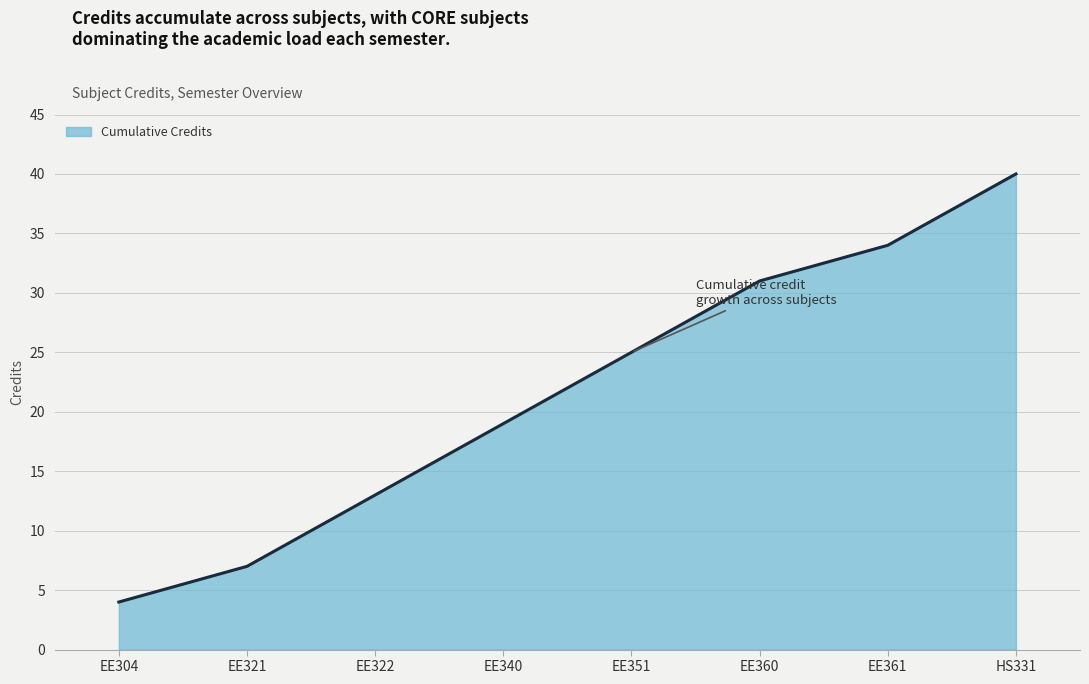

Which category has the lowest value across all series?

EE304